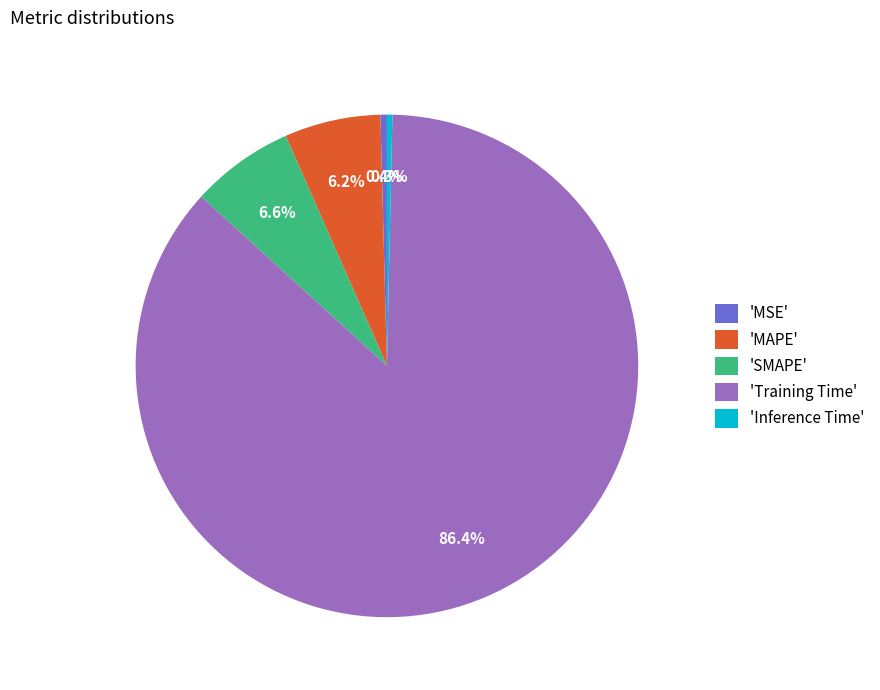

Do 'Inference Time' and 'MAPE' together represent more than half of the pie?

No